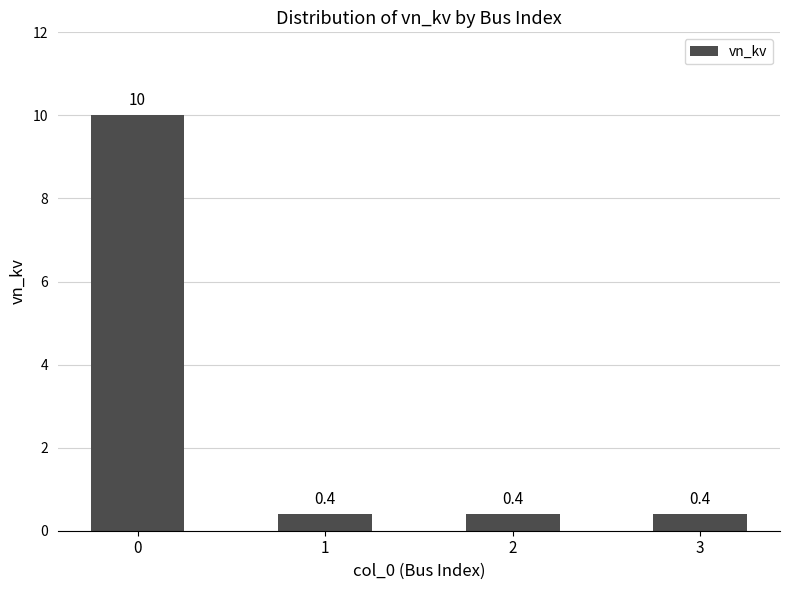

What is the maximum value shown in the chart?

10.0